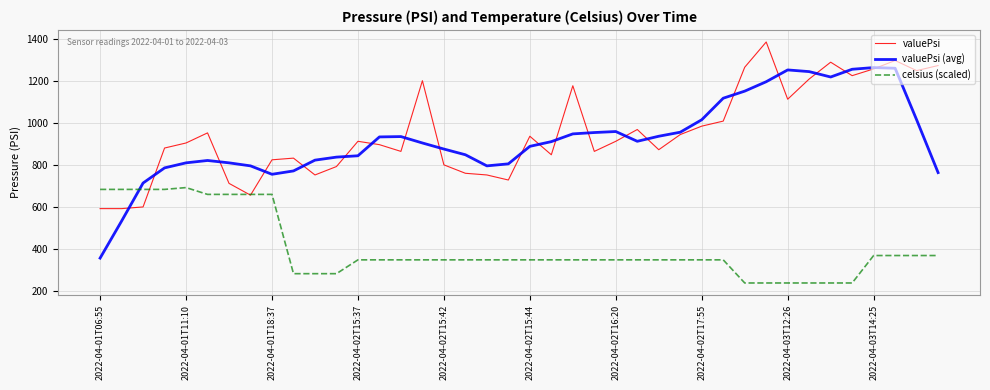

Which series has the widest spread of values?

valuePsi (avg)